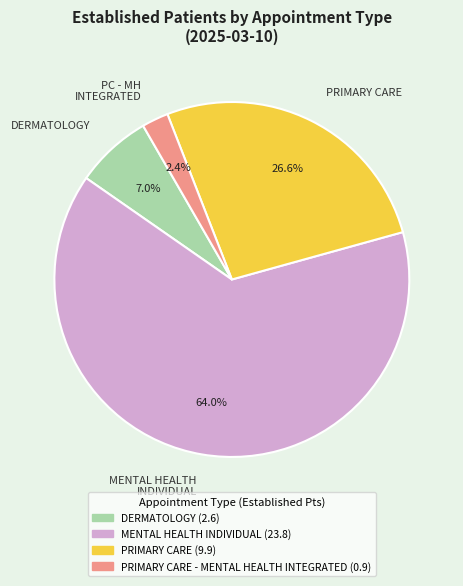

Do DERMATOLOGY and MENTAL HEALTH INDIVIDUAL together represent more than half of the pie?

Yes